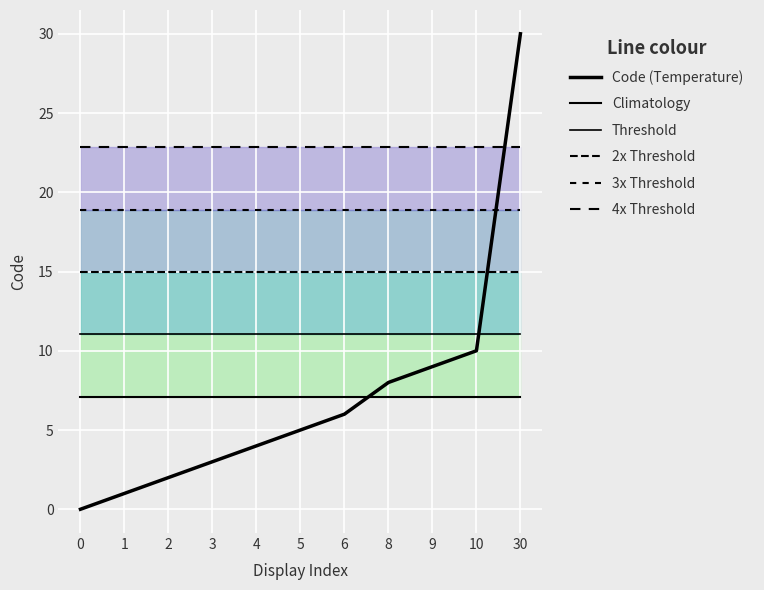

What is the total value across all series at 8?

82.9